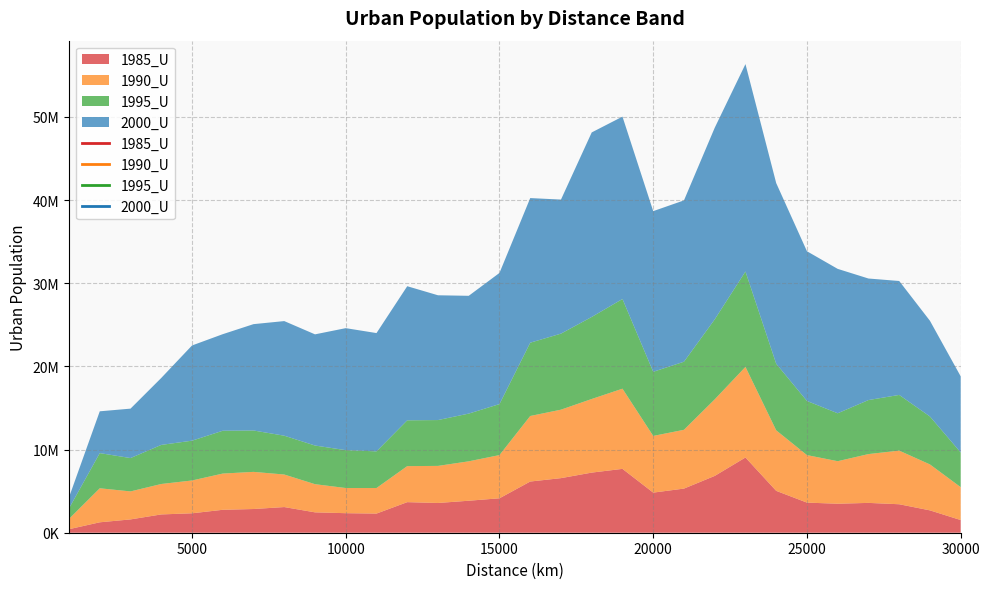

Rank the series at 9000 from highest to lowest value.

2000_U, 1995_U, 1990_U, 1985_U